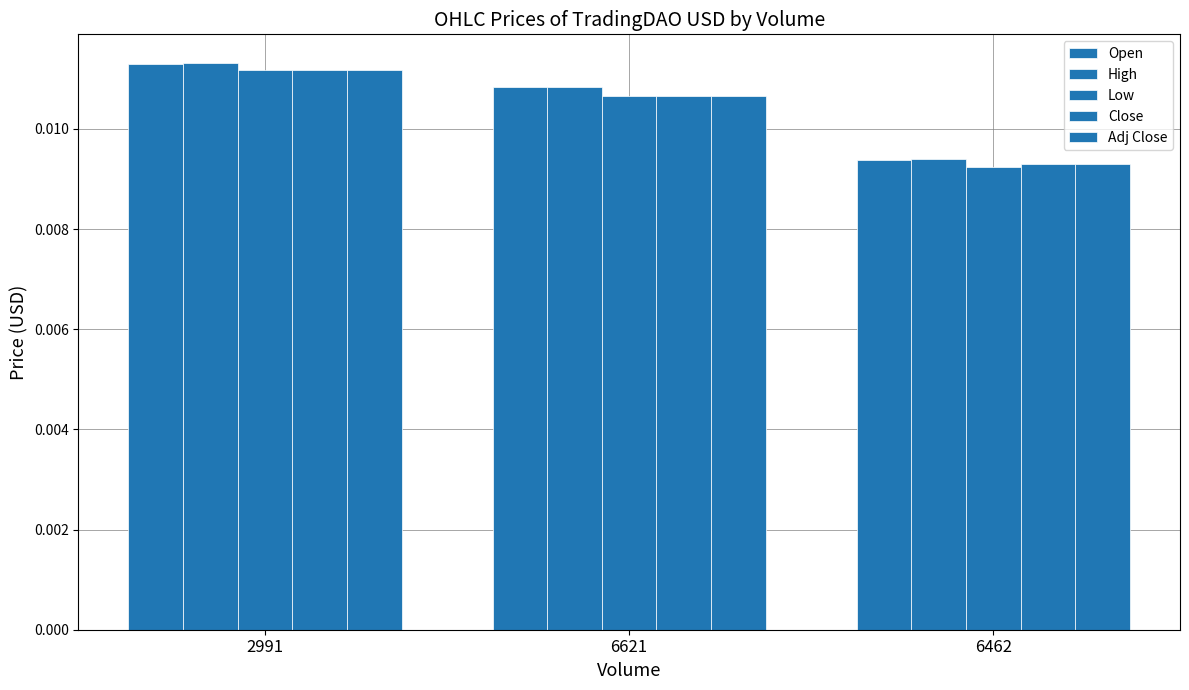

The value of Open at 6462 is 0.0. True or false?

True